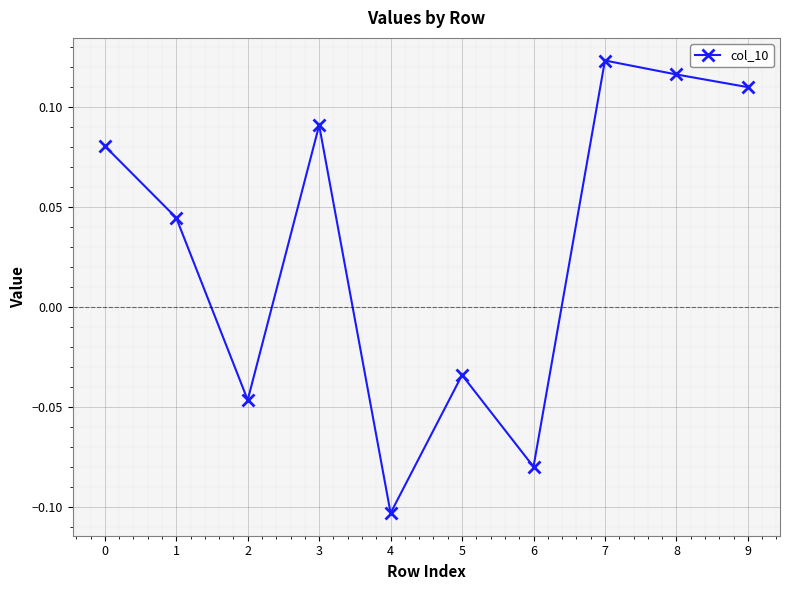

What is the sum of all values?

0.3